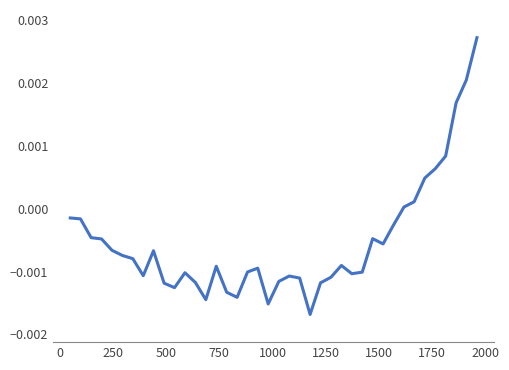

Is this an area chart (filled region under the line)?

No